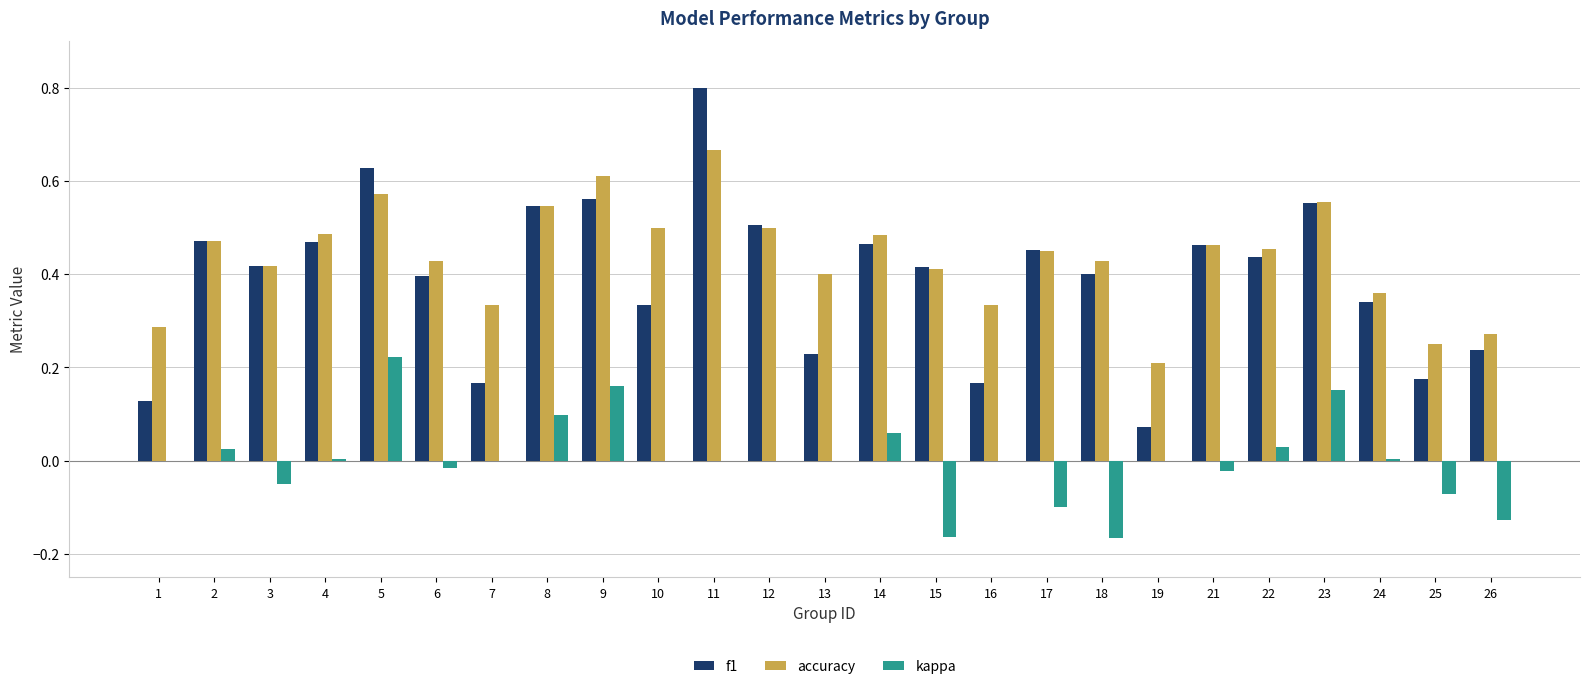

Is the value of kappa at 1 greater than the value of f1 at 26?

No